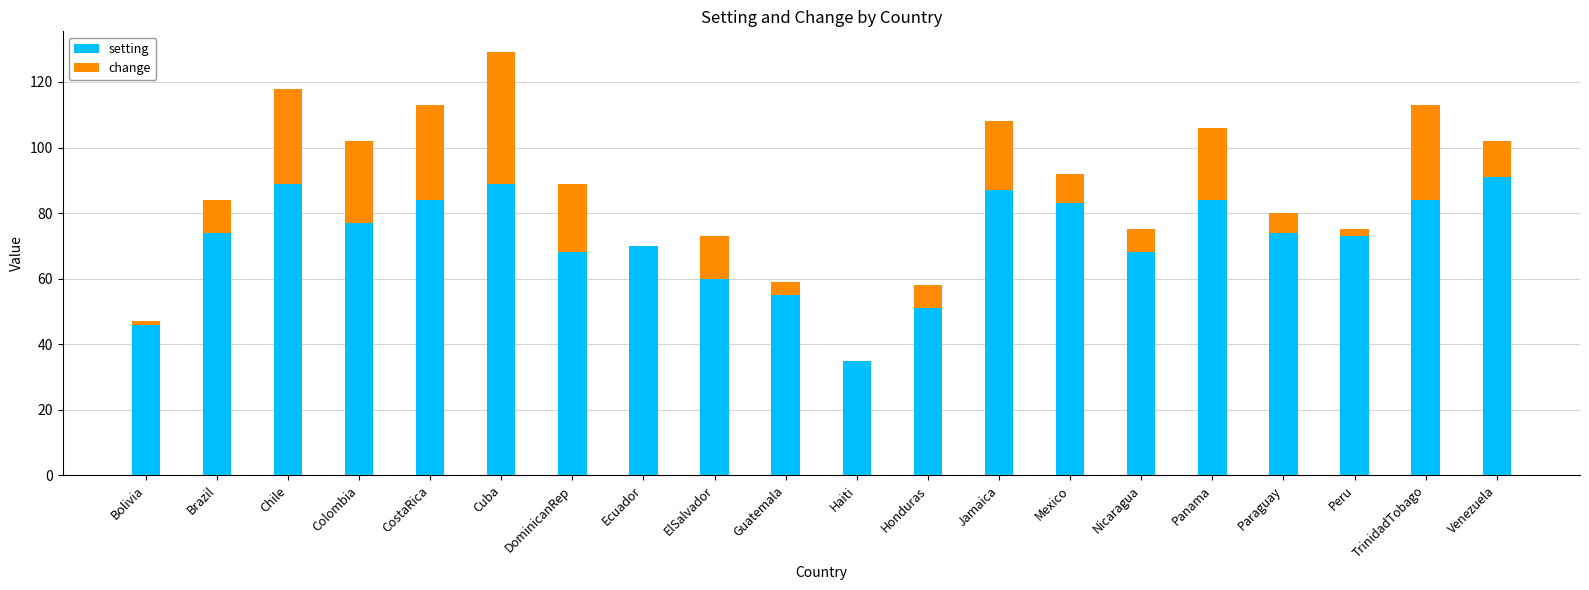

Count the number of data series in this chart.

2